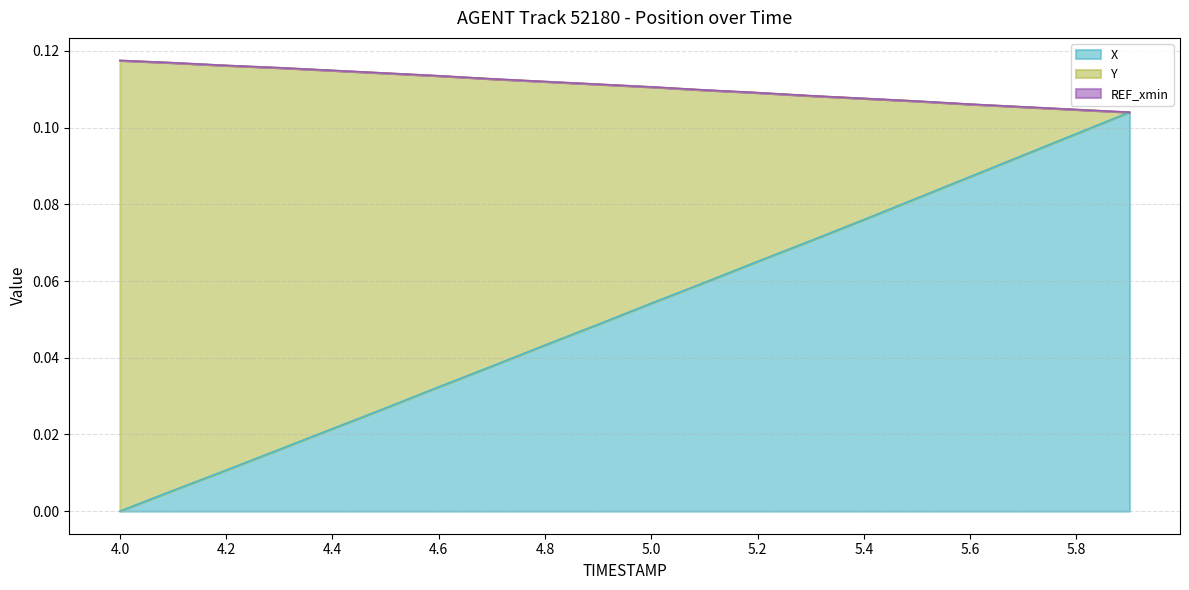

Does the chart display data point markers on the line(s)?

No